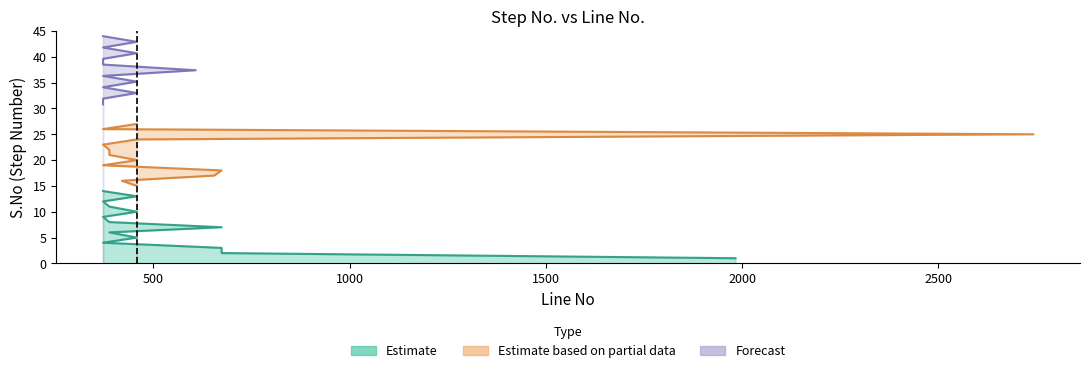

What is the minimum value shown in the chart?

1